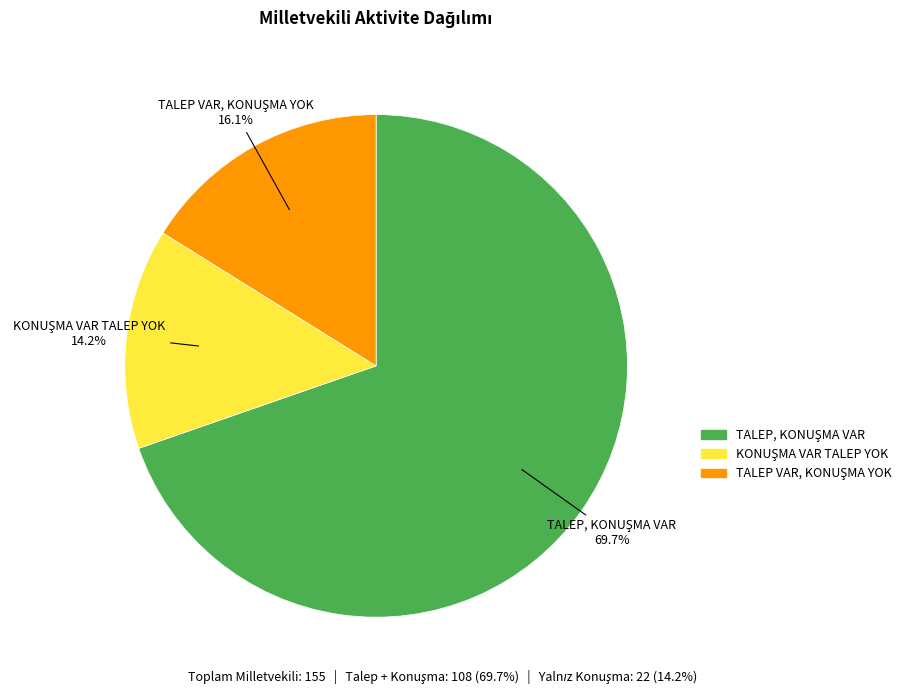

Does any single category account for the majority?

Yes